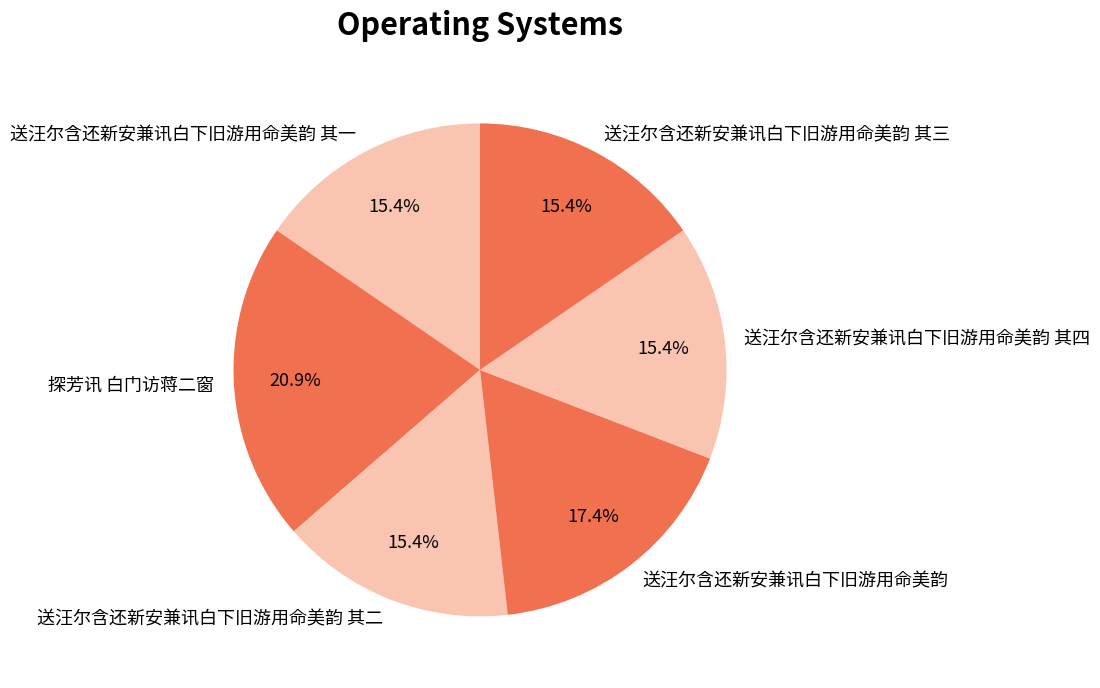

Combined, do 送汪尔含还新安兼讯白下旧游用命美韵 其一 and 送汪尔含还新安兼讯白下旧游用命美韵 account for over 50%?

No